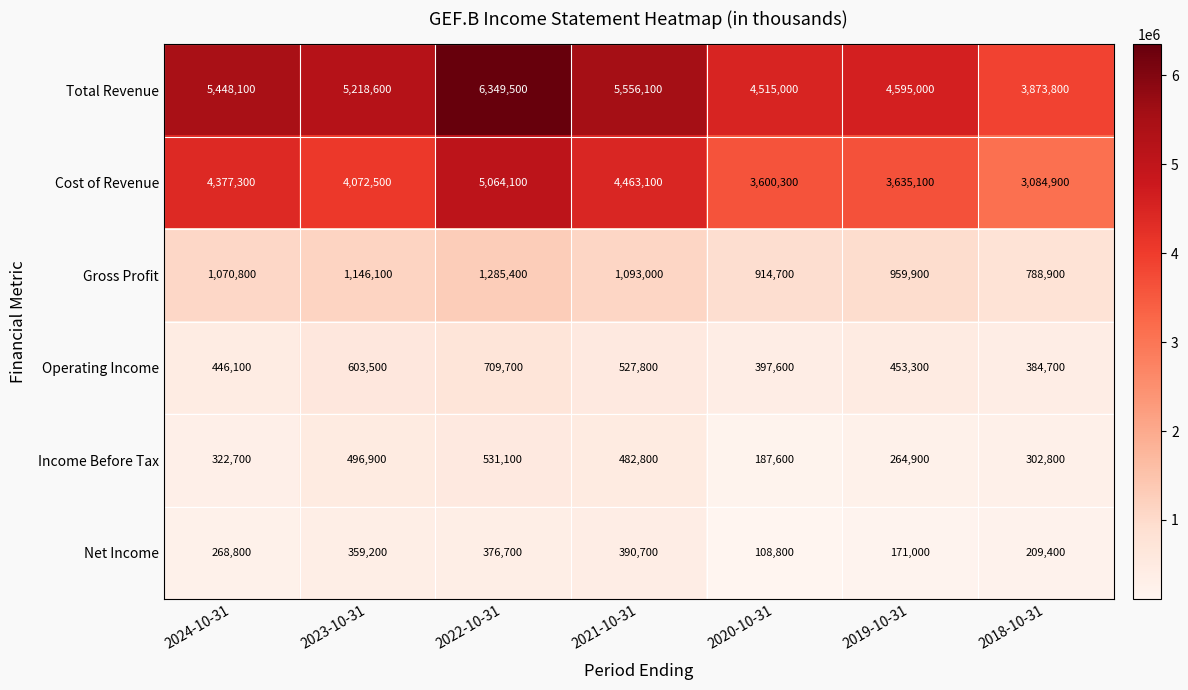

At which category does the chart reach its minimum across all series?

2020-10-31